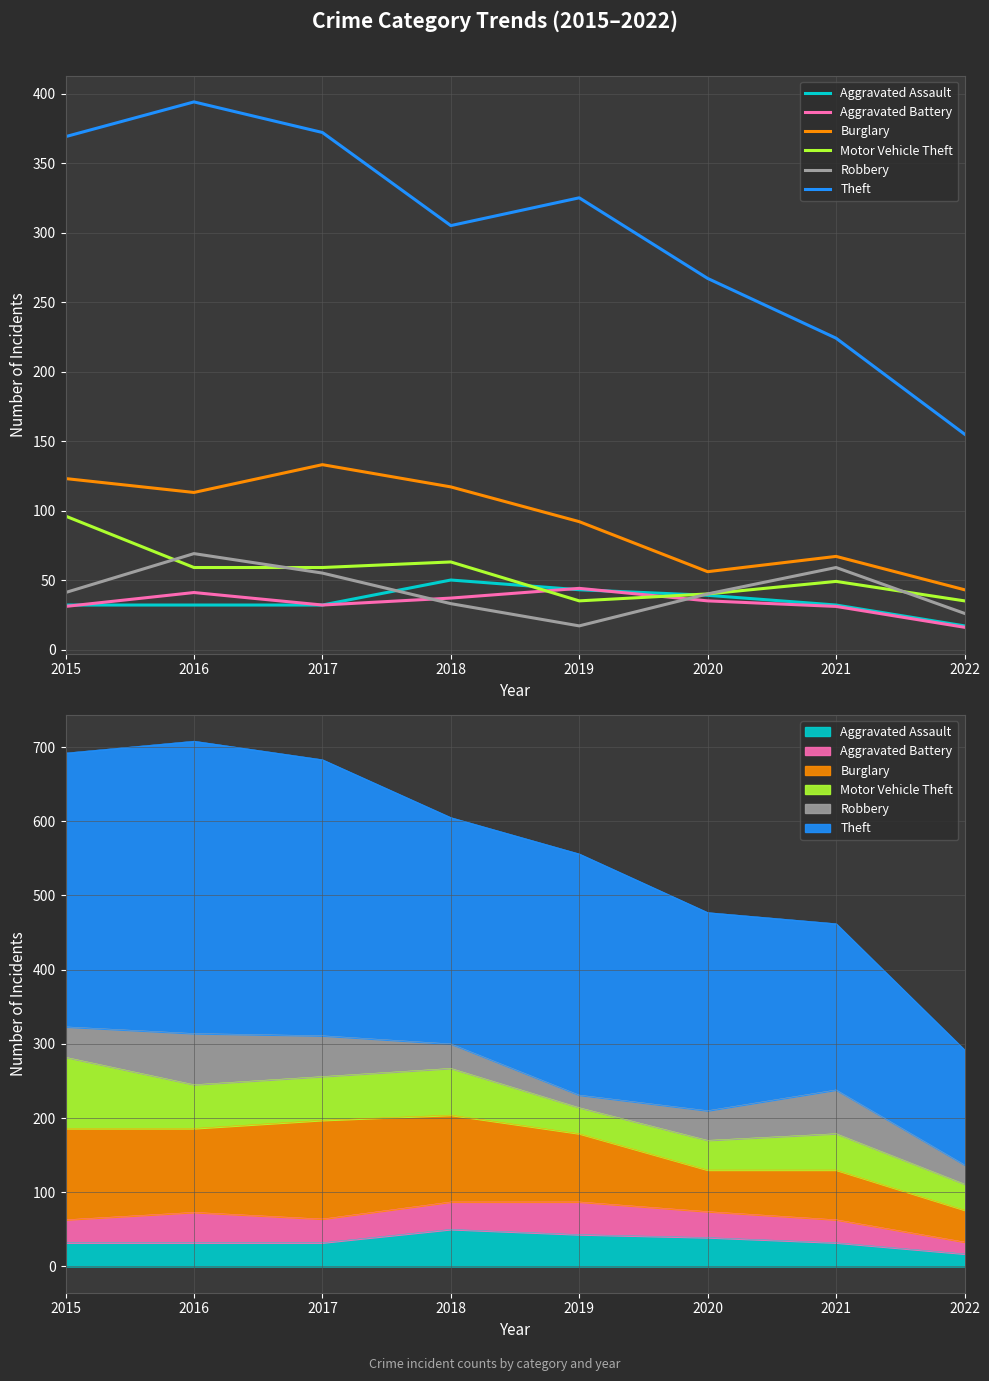

At which category does the chart reach its peak across all series?

2016